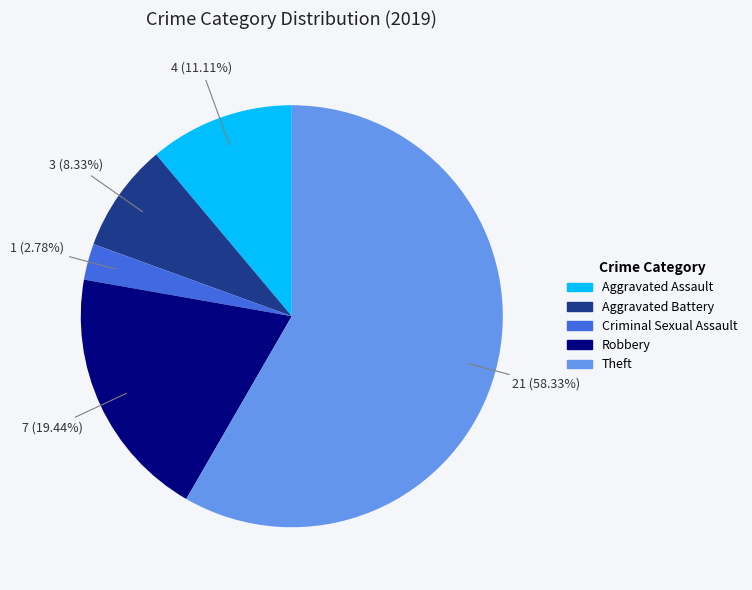

To the nearest percent, what percentage of the pie is Aggravated Assault?

11%